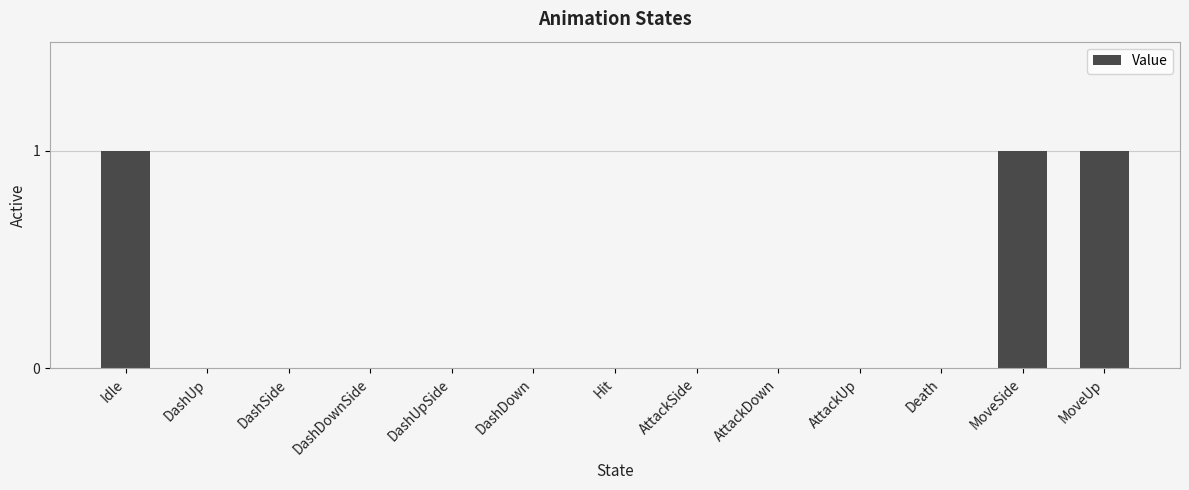

Is it true that the value at Hit is 0?

True